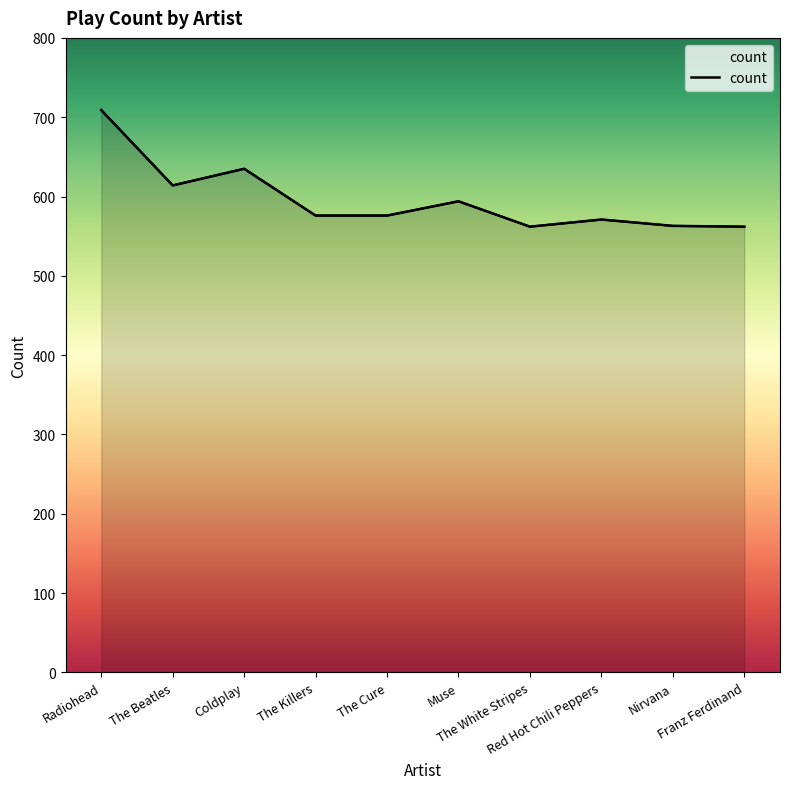

Approximately how many times larger is the value at The Killers compared to The White Stripes?

1.0